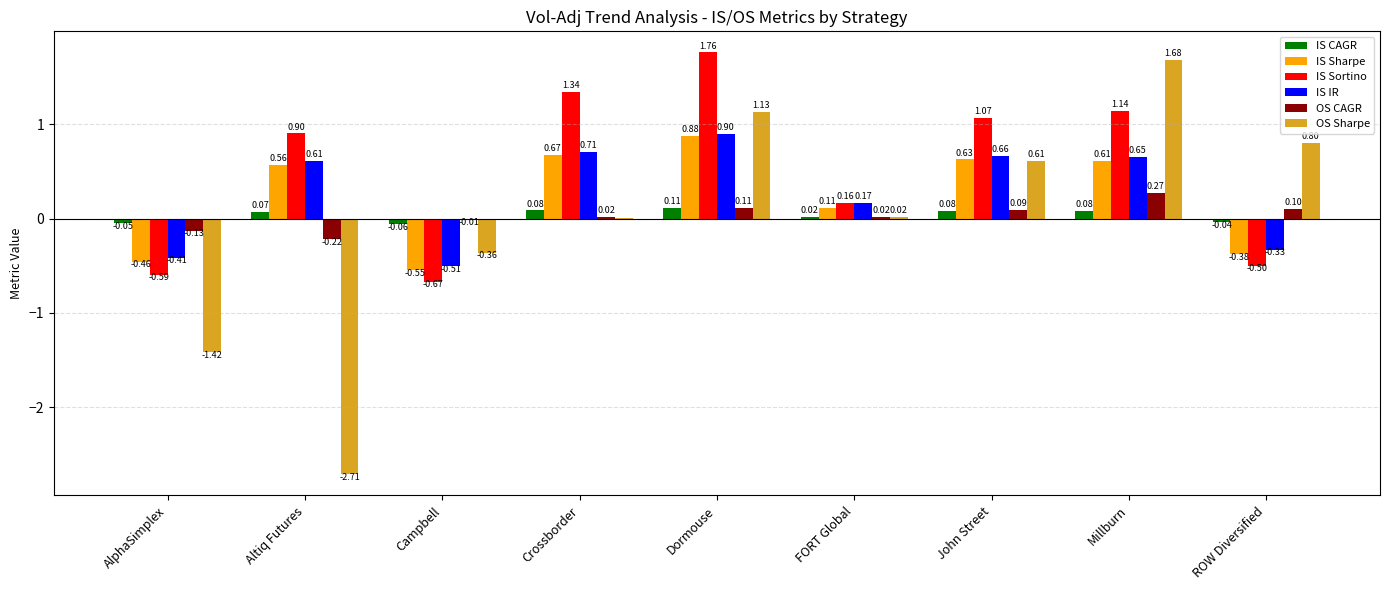

Count the number of categories in the chart.

9